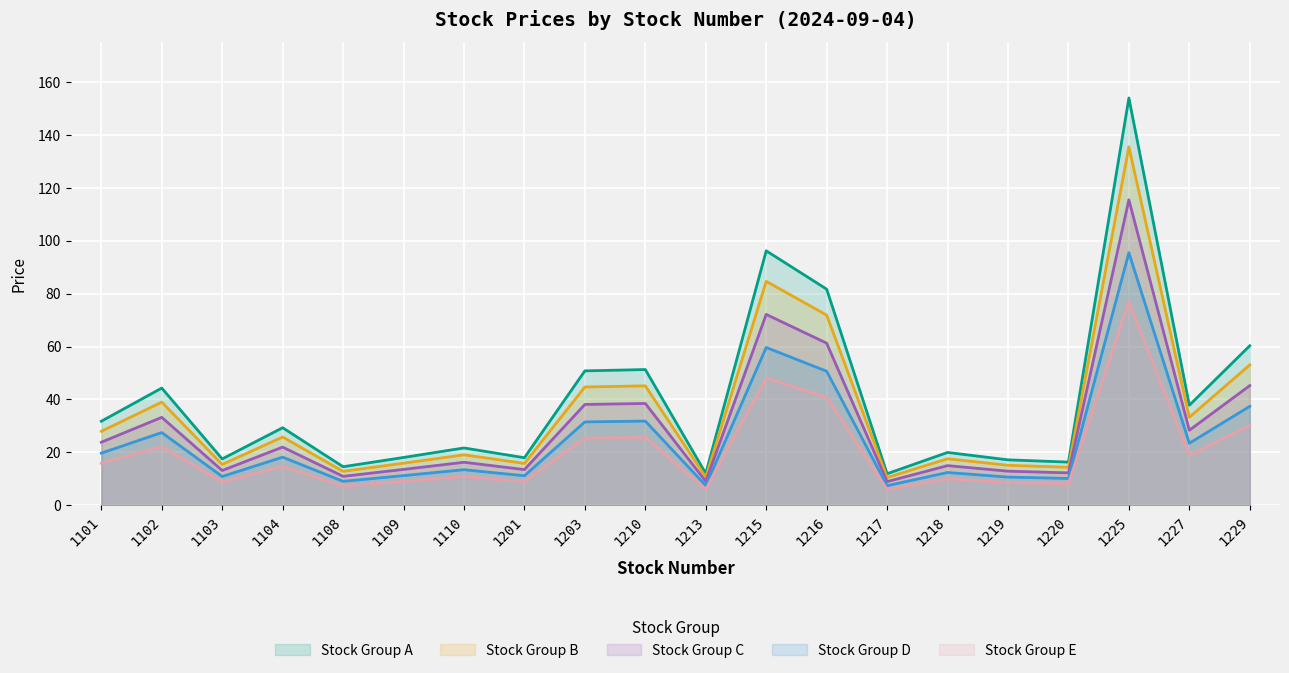

At which category is the sum across all series the highest?

1225